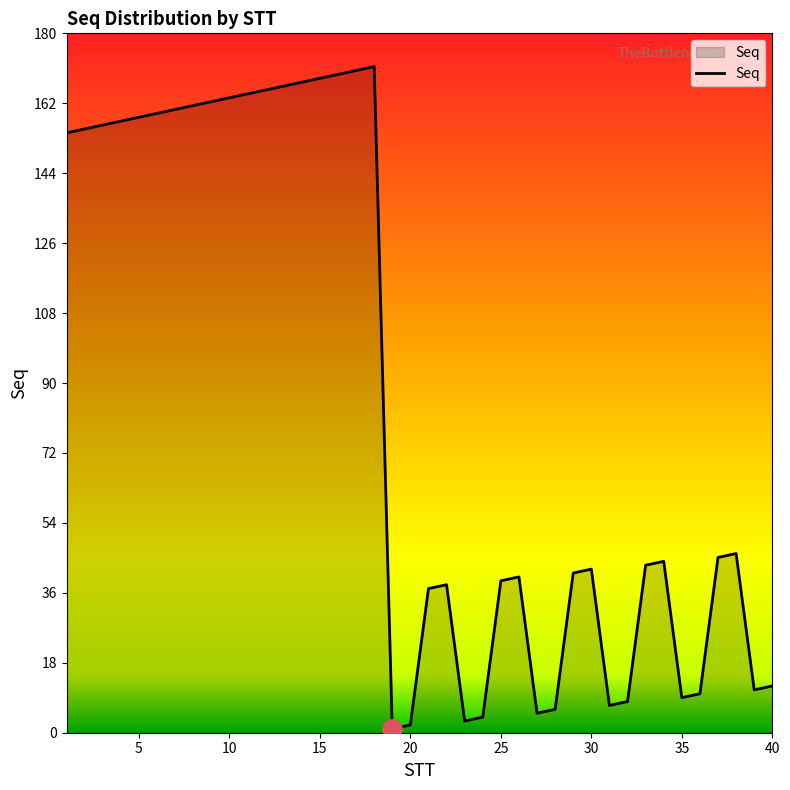

What is the maximum value shown in the chart?

171